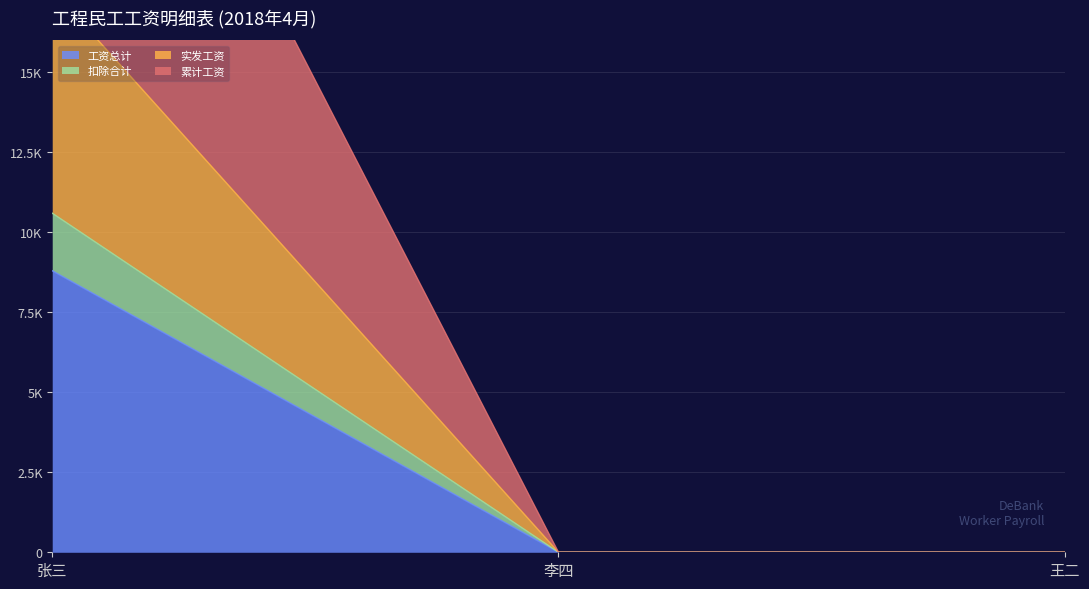

What is the sum of all 实发工资 values?

8800